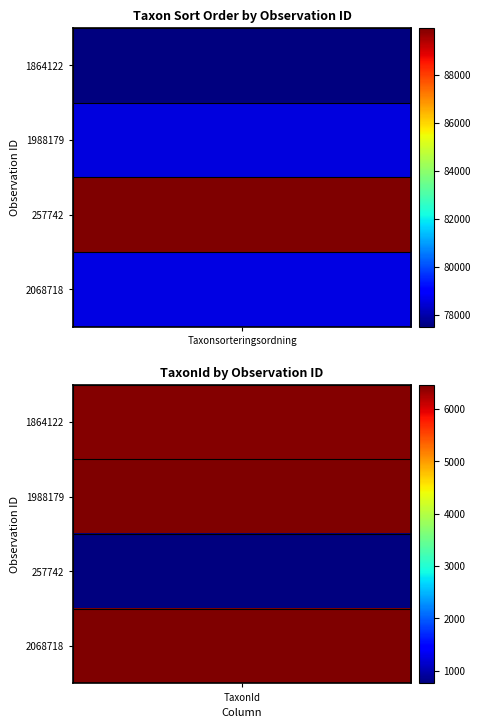

Which series has the largest total across all categories?

257742